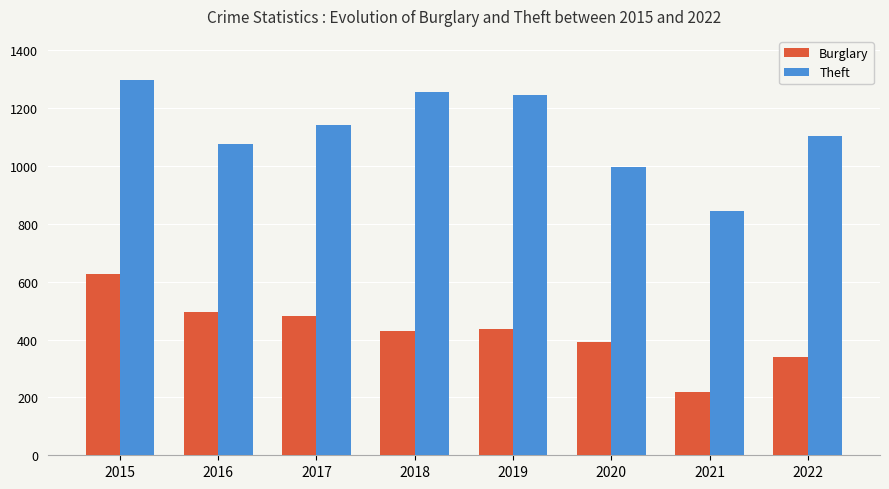

Rank the series by their average value, from lowest to highest.

Burglary, Theft